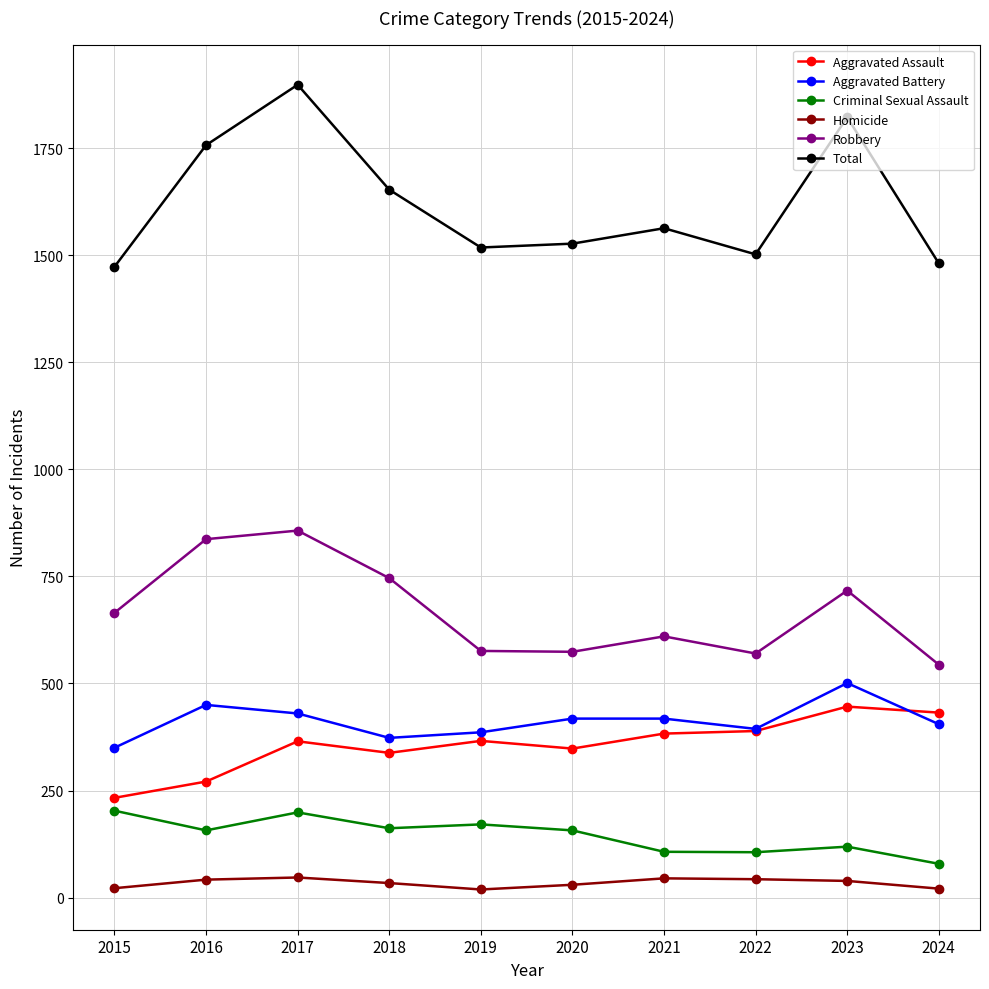

What is the value of the Total point at the 5th from the left?

1518